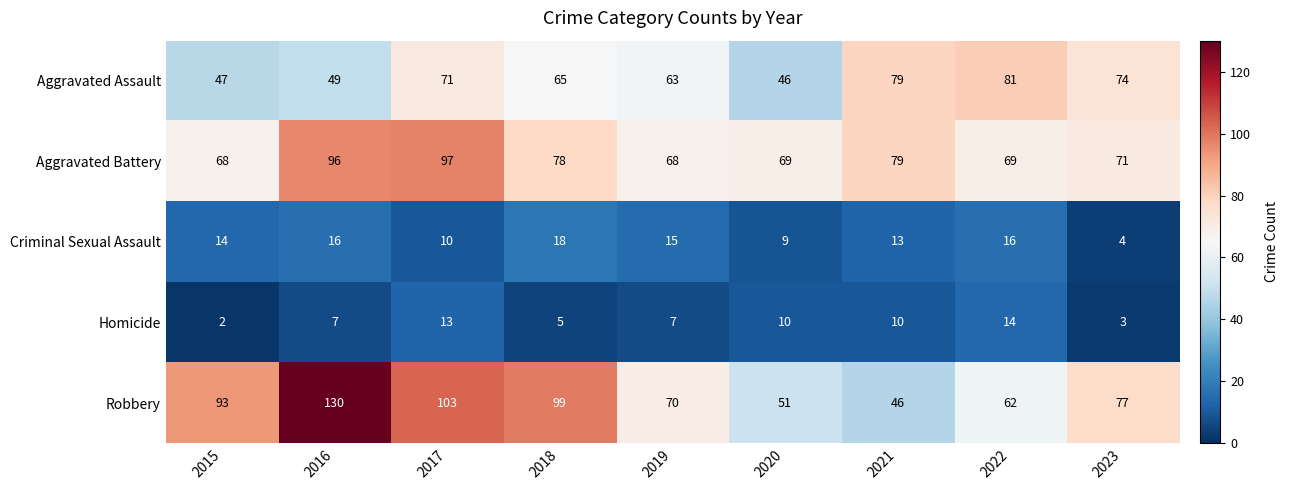

Where is Criminal Sexual Assault nearest to the value 11?

2017